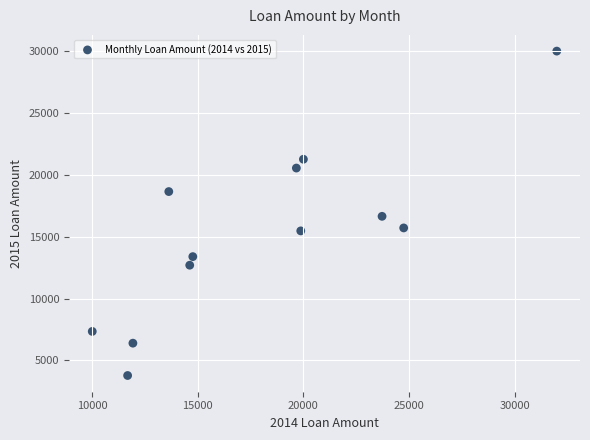

What is the average Y value?

15160.8